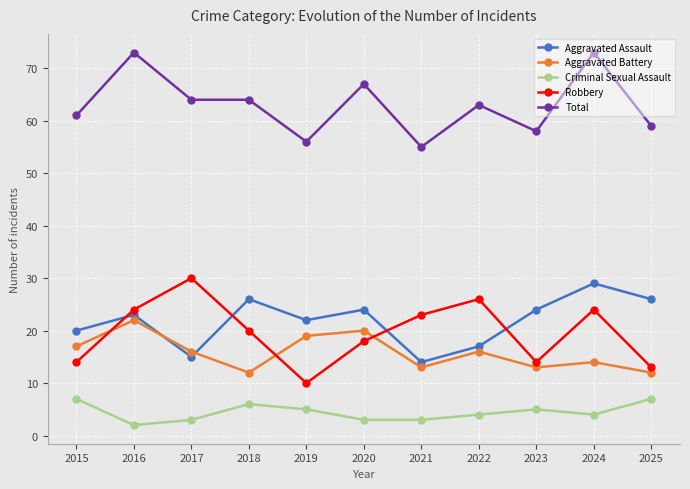

Where is the first local maximum for Aggravated Battery?

2016